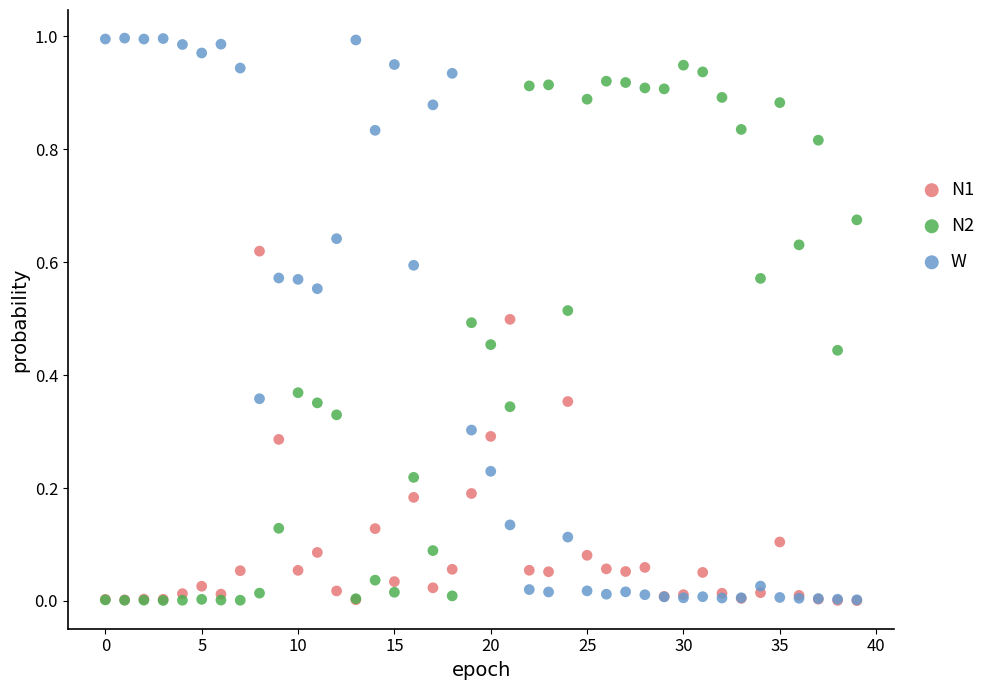

What are all the series names shown in the legend?

N1, N2, W